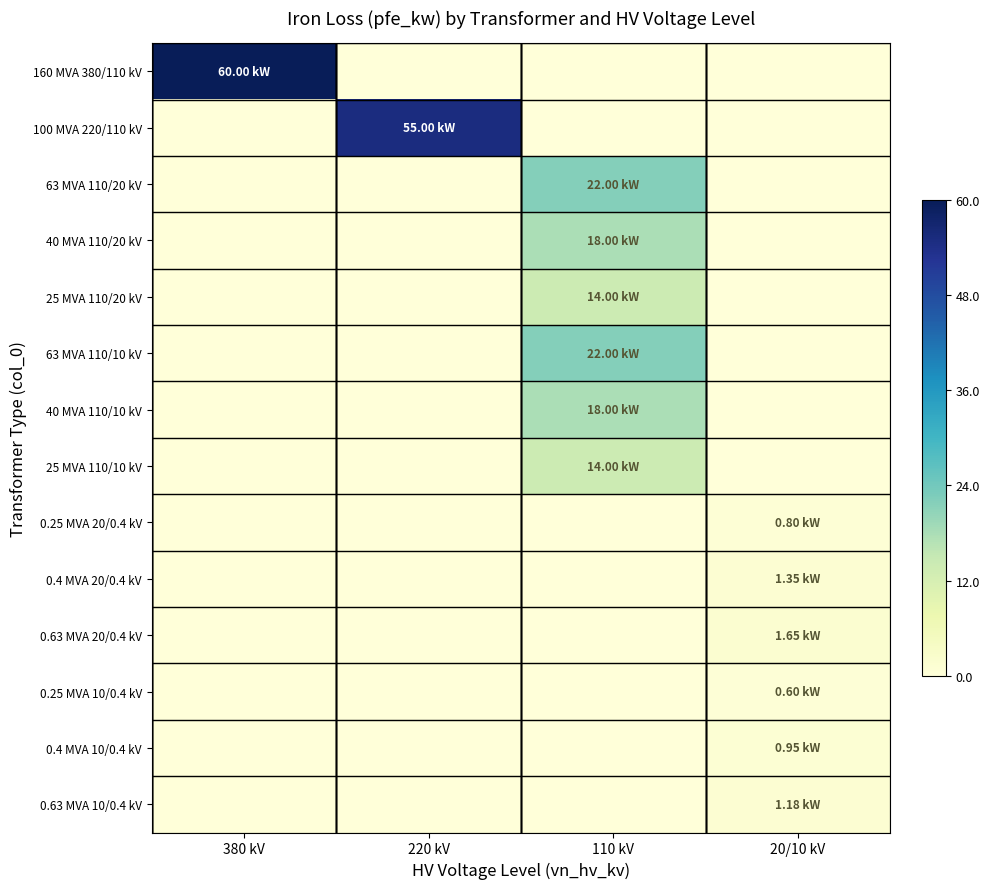

How many series are shown in this chart?

14